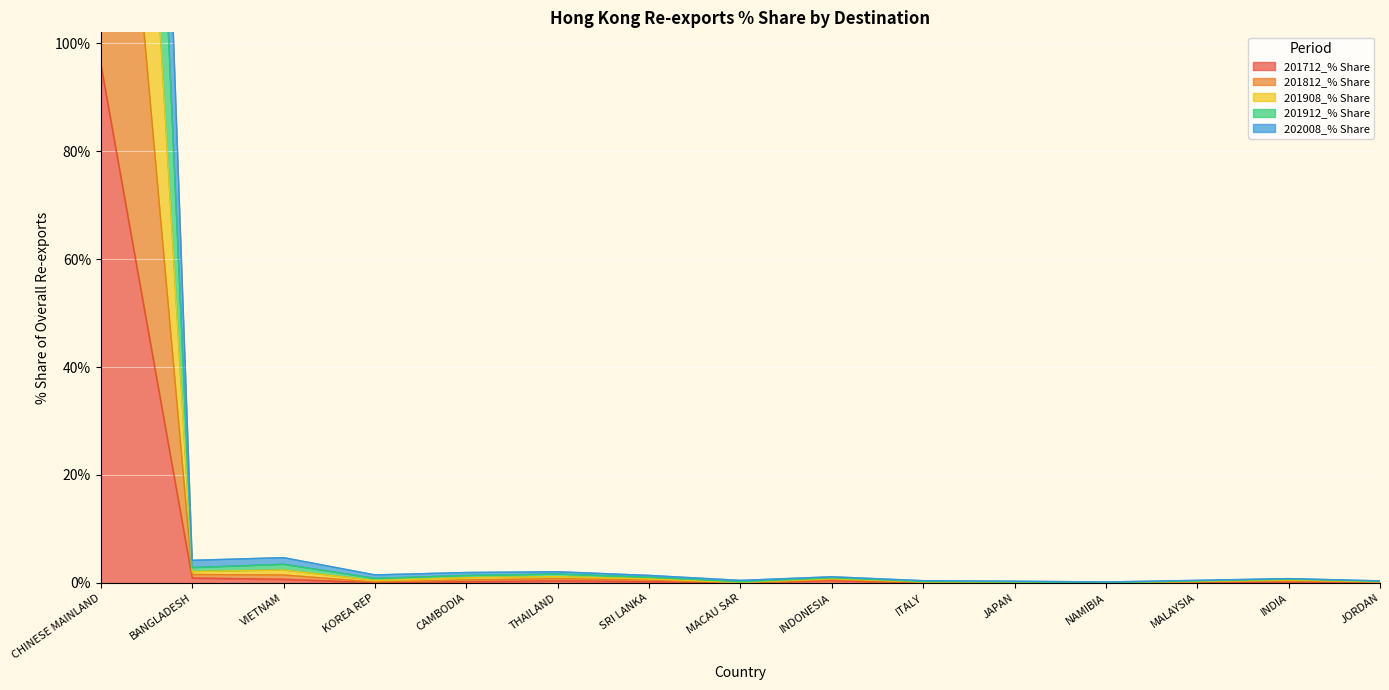

The value of 201908_% Share at VIETNAM is 1.3. True or false?

False